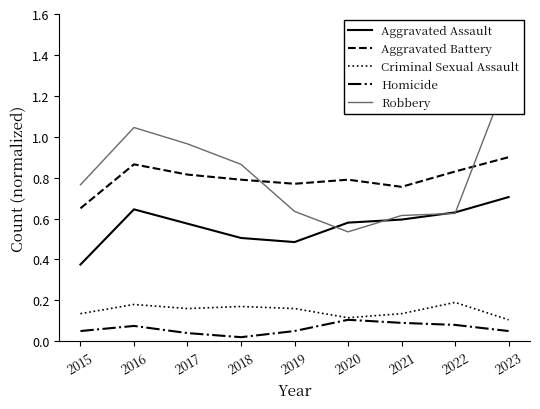

Is this an area chart (filled region under the line)?

No